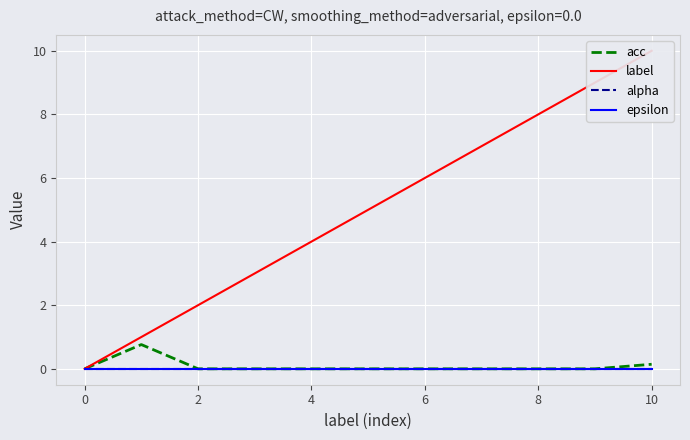

What is the label of the 3rd point from the right?

8